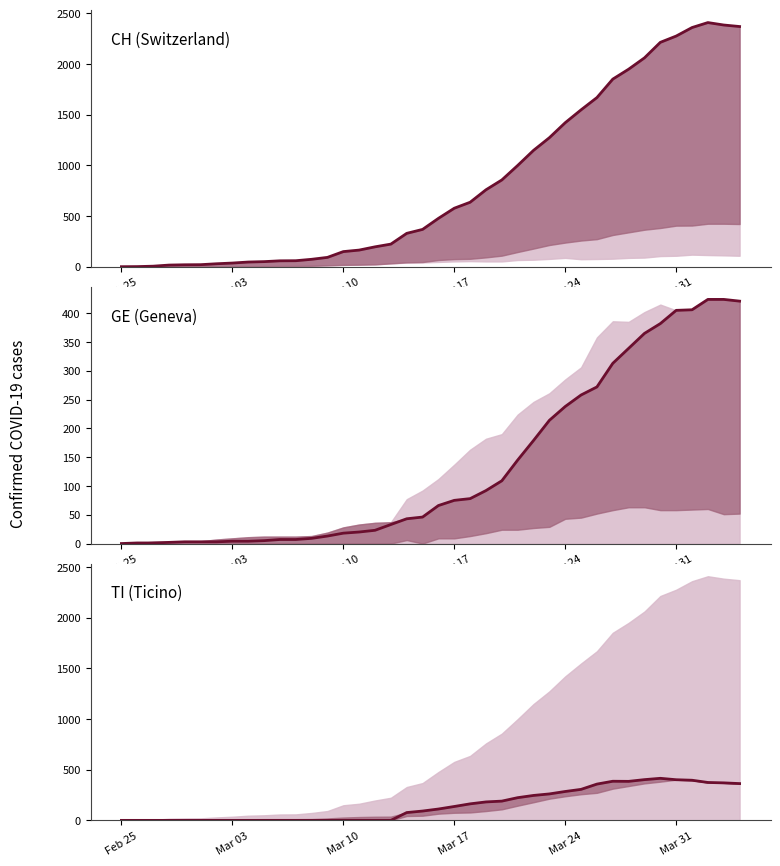

True or false: GE (Geneva) has more than 2 points higher than both neighbors.

False